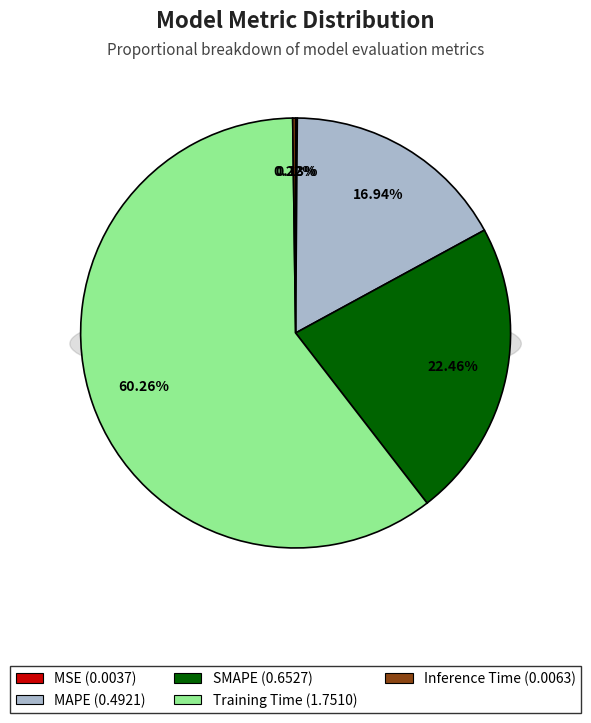

Which category has the smallest portion of the pie?

MSE